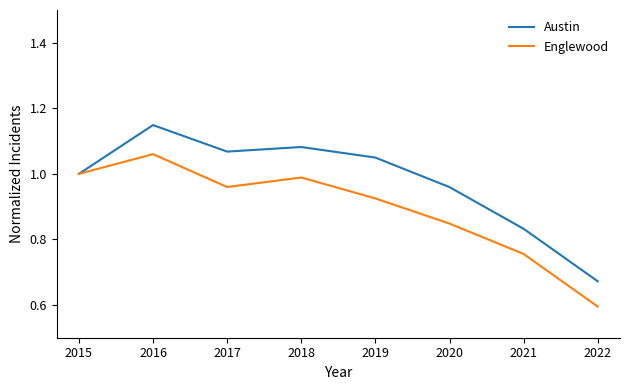

At which label is Englewood closest to 0?

2022